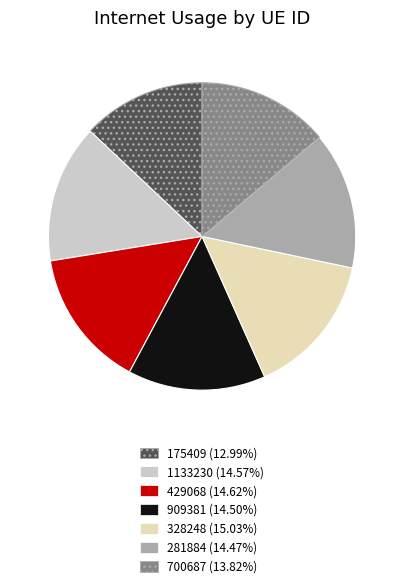

Which category has the smallest portion of the pie?

175409